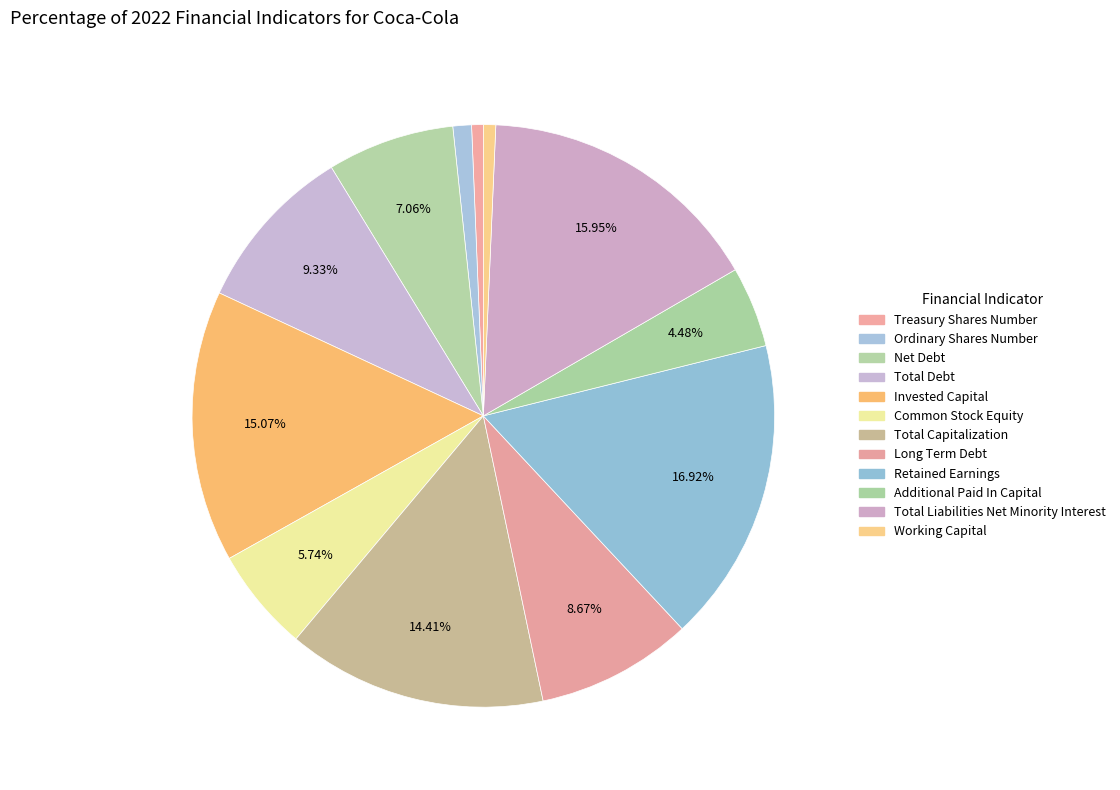

Between Common Stock Equity and Net Debt, which is larger?

Net Debt